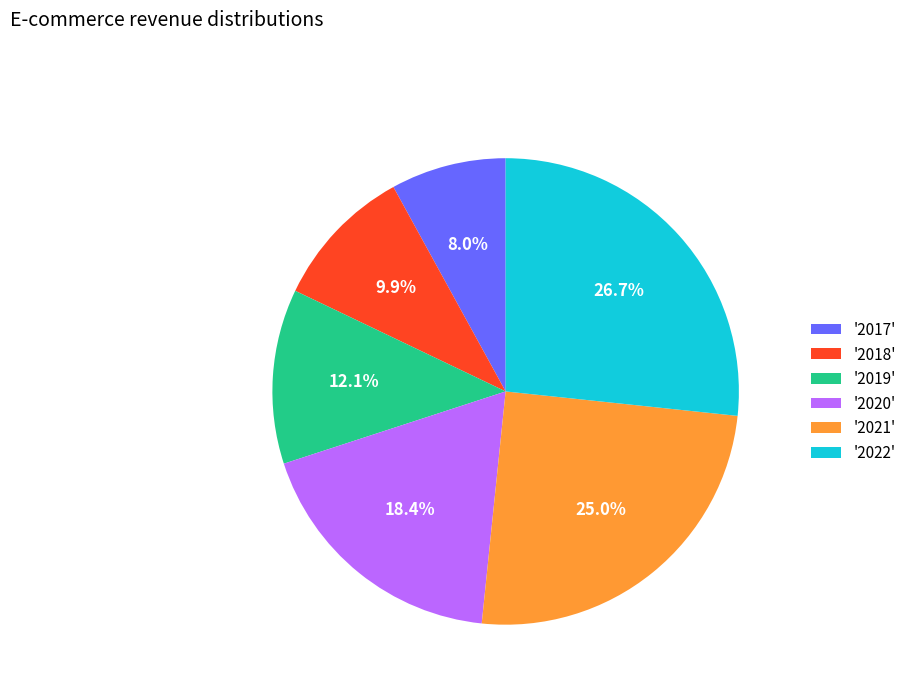

Does '2017' represent more than half of the total?

No